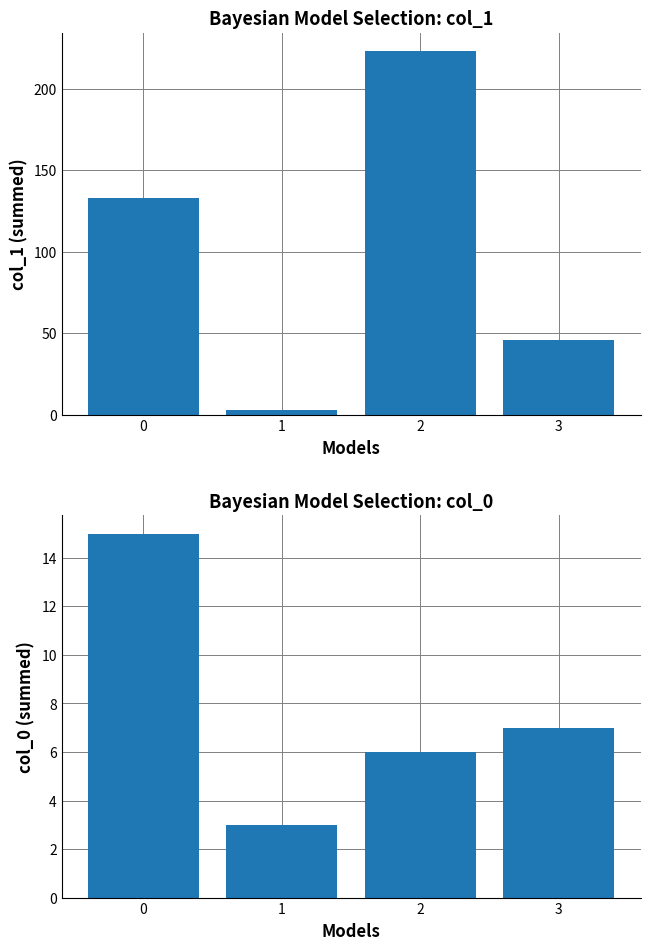

Count the number of data series in this chart.

2